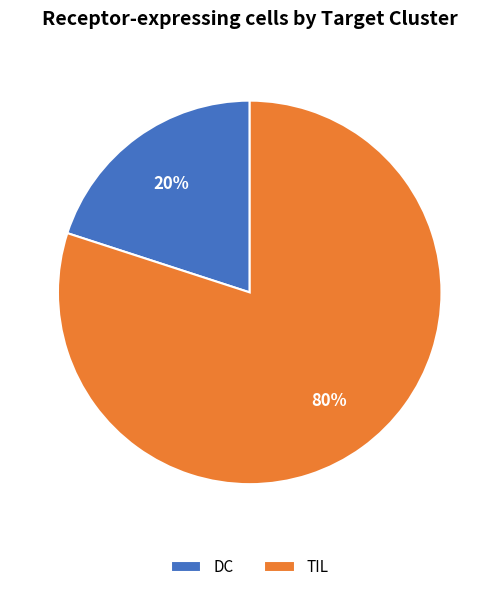

How many slices are in this pie chart?

2